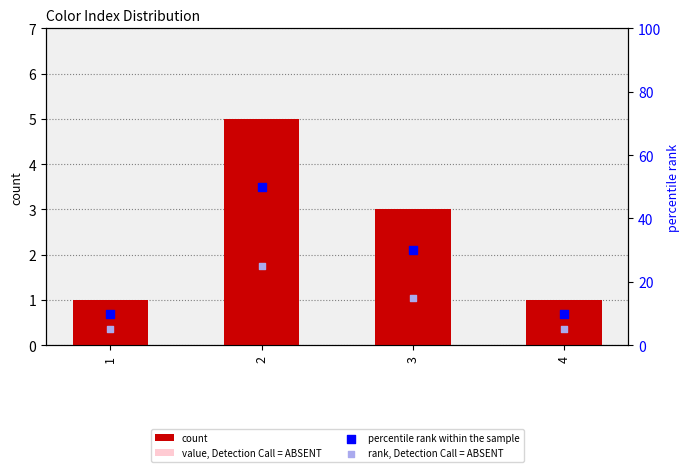

Which series has the largest Y range (max minus min)?

percentile rank within the sample